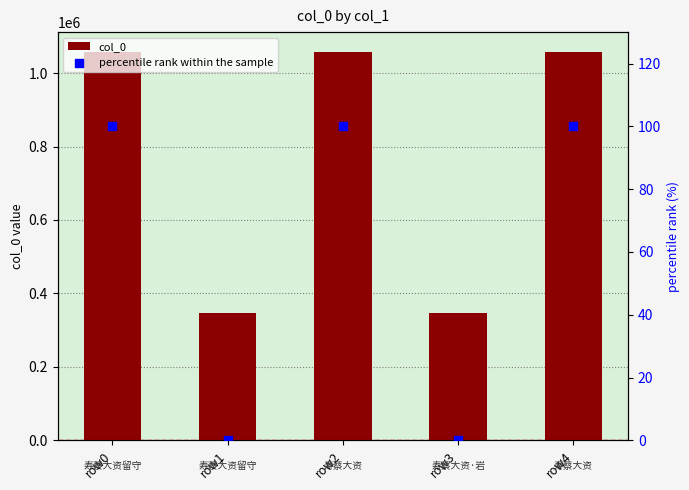

What are all the series names shown in the legend?

col_0, percentile rank within the sample